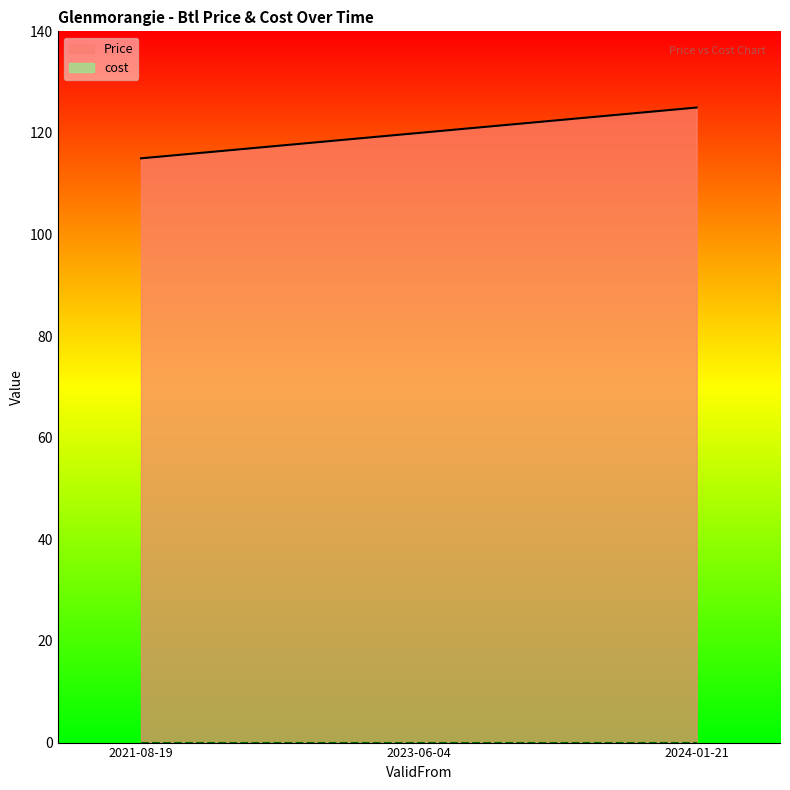

What is the ratio of the value at 2023-06-04 to the value at 2024-01-21?

1.0